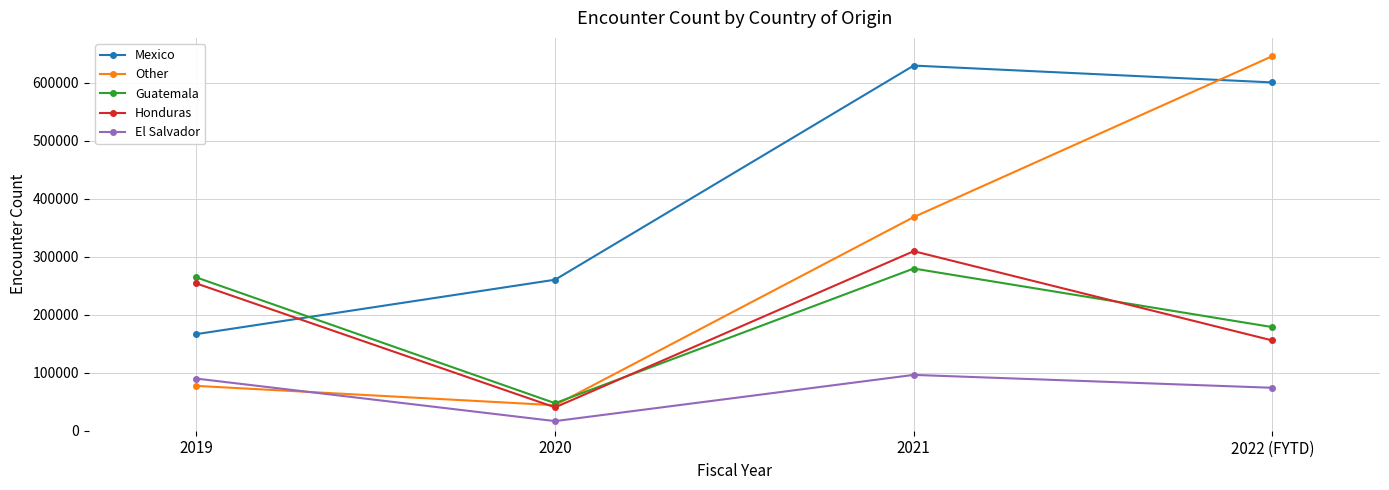

What are all the series names shown in the legend?

Mexico, Other, Guatemala, Honduras, El Salvador